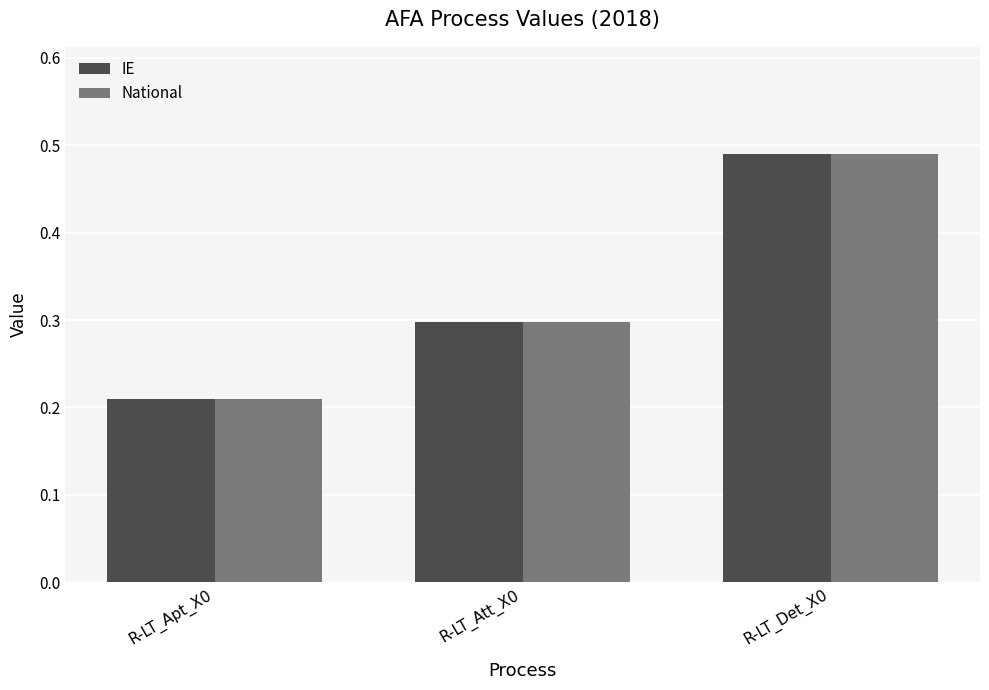

The value of IE at R-LT_Att_X0 is 0.3. True or false?

True